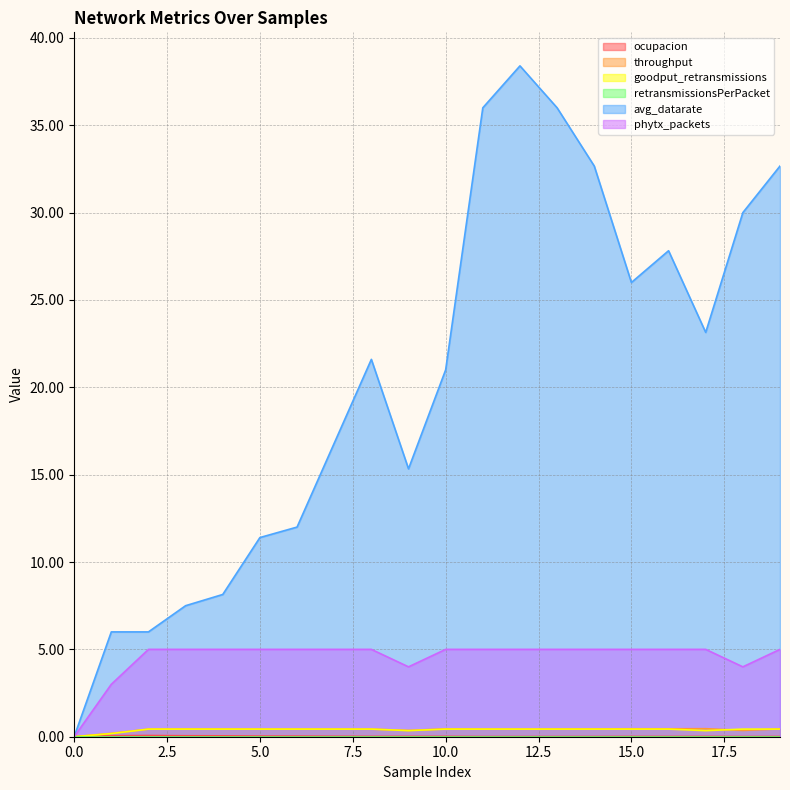

True or false: throughput and goodput_retransmissions intersect in this chart.

True